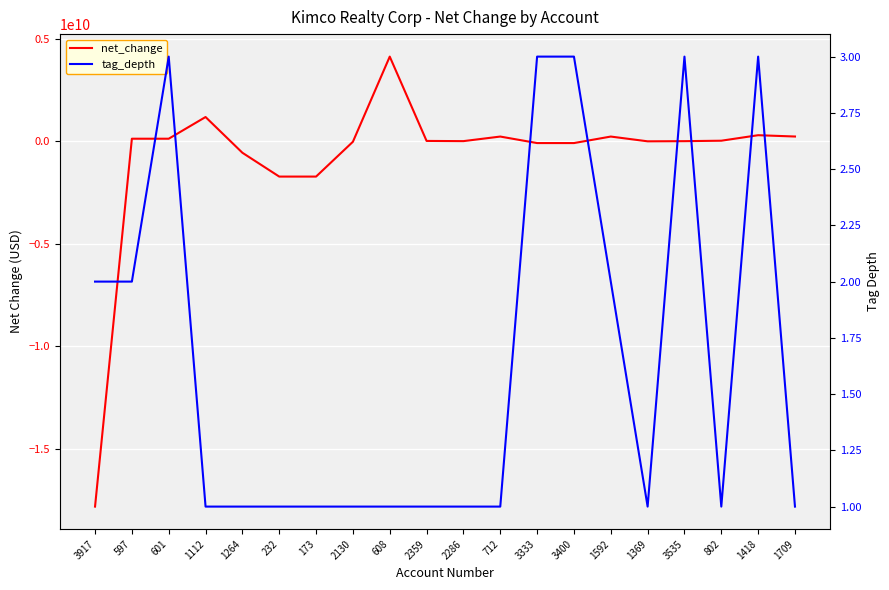

The value of tag_depth at 1264 is 1. True or false?

False